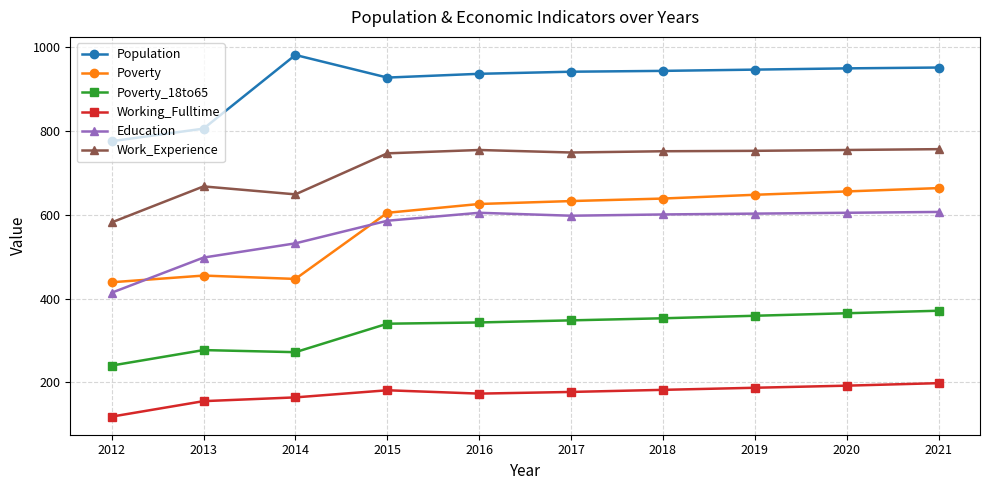

Which series has the largest total across all categories?

Population